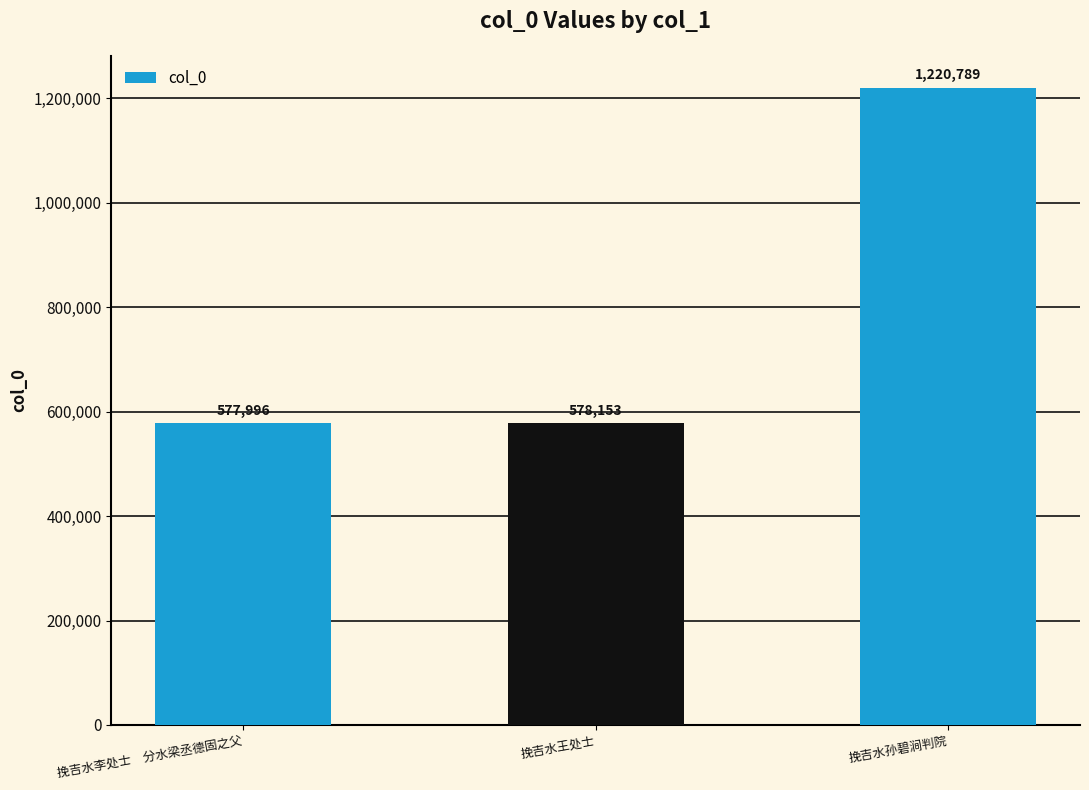

What is the greatest value displayed?

1220789